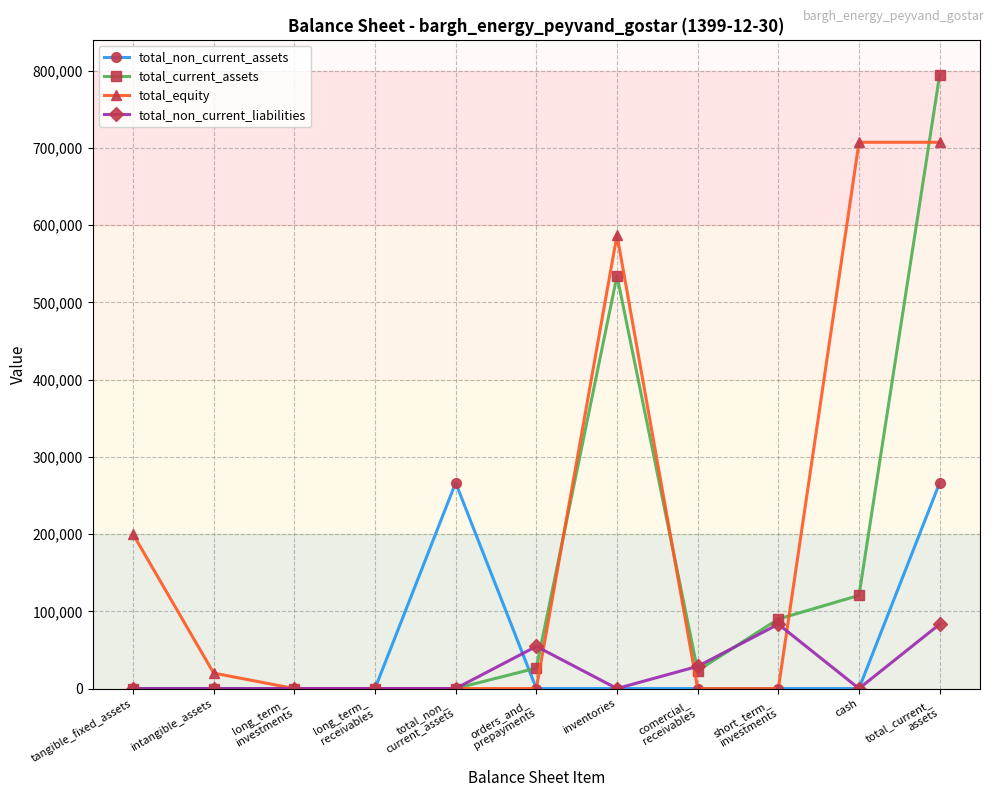

What is the average value of the total_equity series?

202008